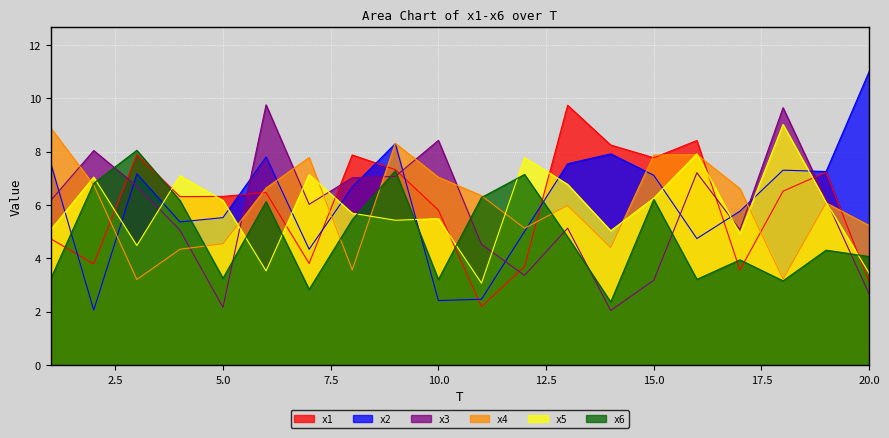

Which series has the largest total across all categories?

x2